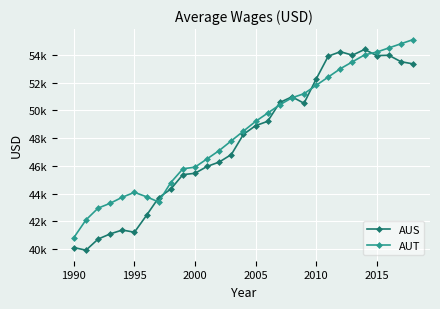

What is the value of the AUT point at the 21st from the left?

51800.0